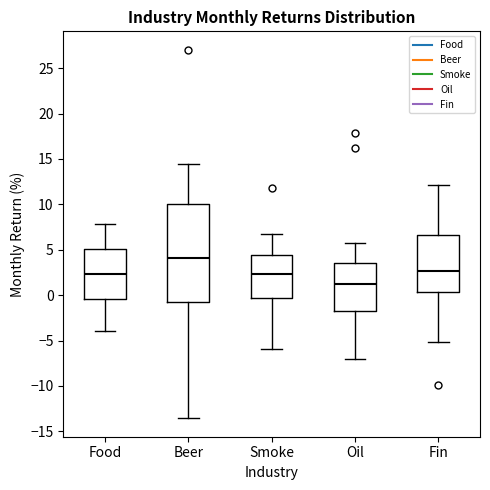

Reading left to right, transcribe this box plot: for each box, give where its median line is, the range the box spans, and where its two whiskers end, as read against the y-axis. The values are not printed on the chart, so give them approximately, as read against the axis.

Food: median 2.5, box -0.5 to 5.0, whiskers -4.0 to 8.0
Beer: median 4.0, box -1.0 to 10.0, whiskers -13.5 to 14.5
Smoke: median 2.5, box -0.5 to 4.5, whiskers -6.0 to 7.0
Oil: median 1.0, box -1.5 to 3.5, whiskers -7.0 to 5.5
Fin: median 2.5, box 0.5 to 6.5, whiskers -5.0 to 12.0